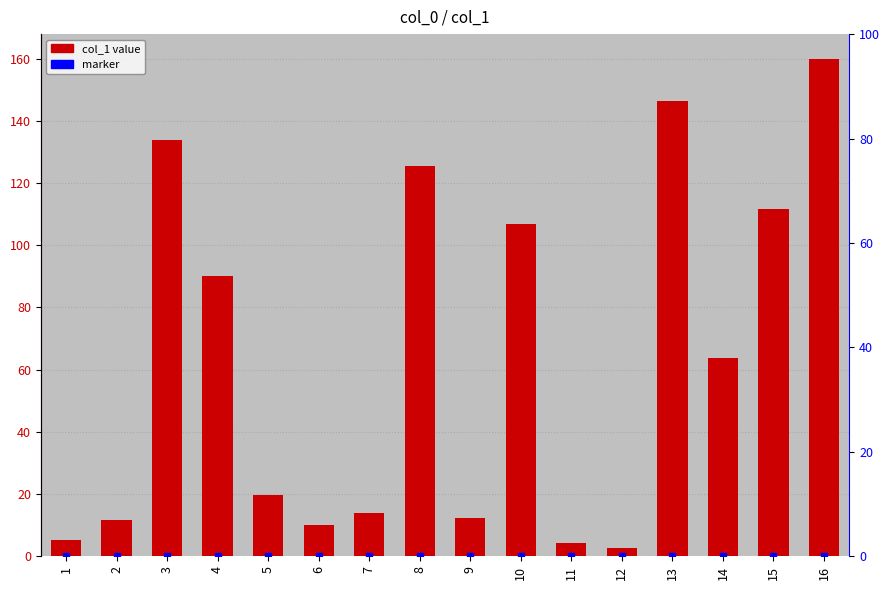

List the labels in order of value, largest first.

16, 13, 3, 8, 15, 10, 4, 14, 5, 7, 9, 2, 6, 1, 11, 12